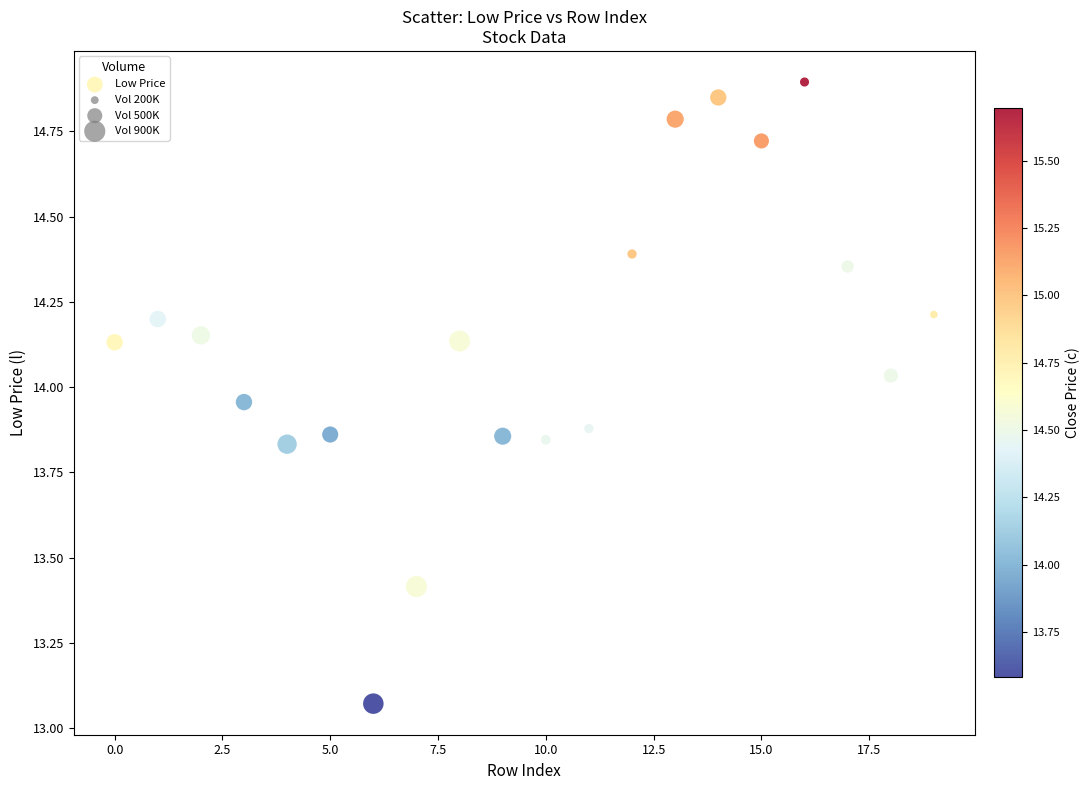

What is the range of Y values (max minus min)?

1.8